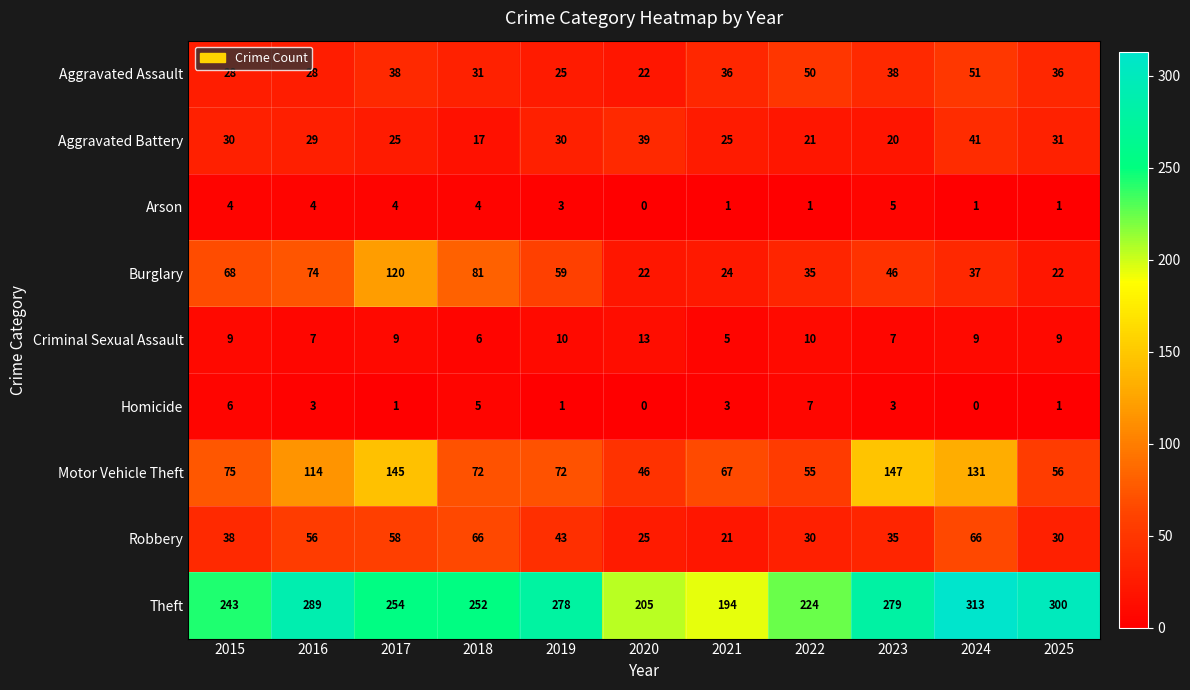

At which label does Theft first exceed 254?

2016